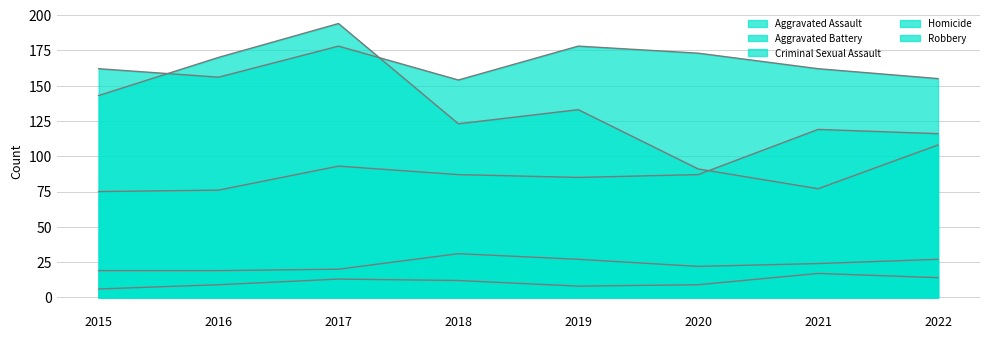

In Homicide, how many points are lower than both neighbors (excluding endpoints)?

1